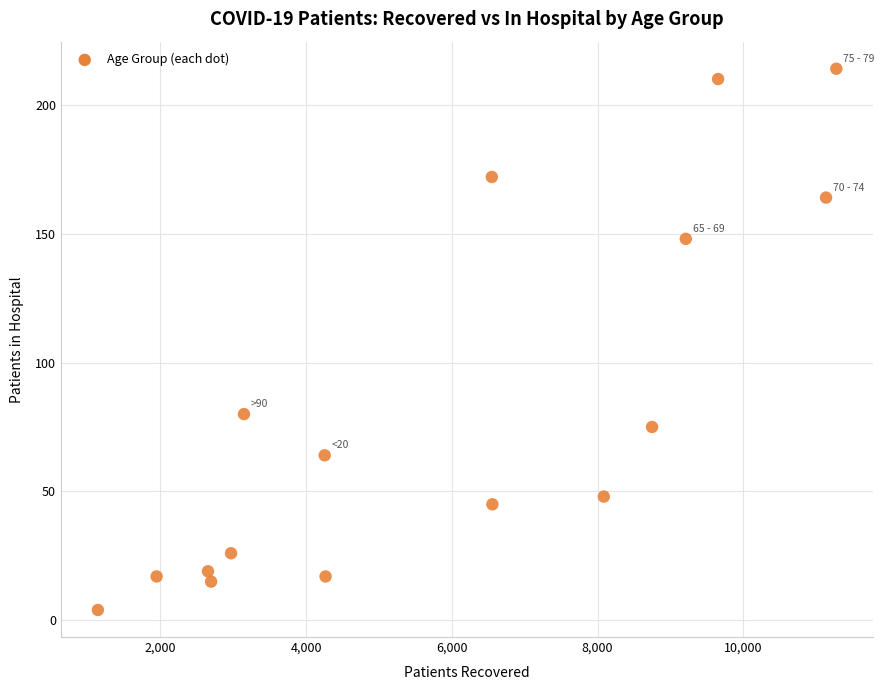

What is the range of X values (max minus min)?

10136